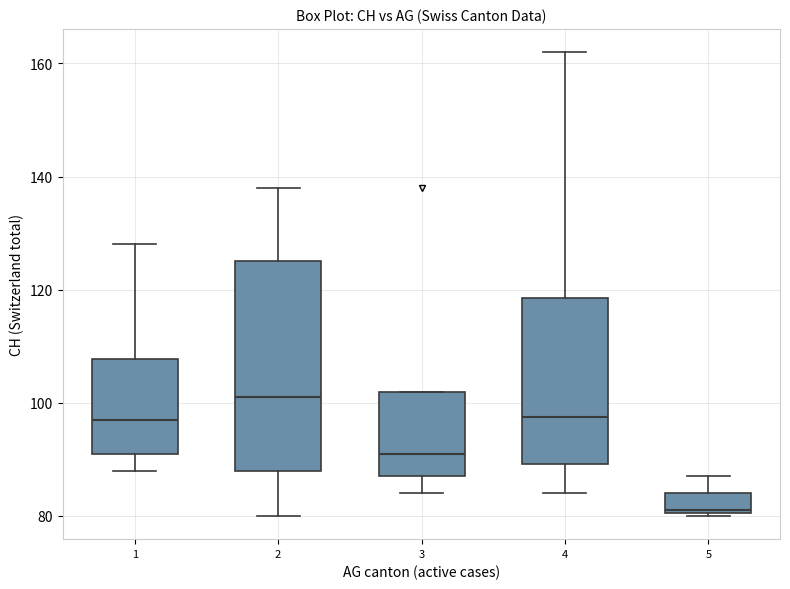

Which box is the tallest, from its lower edge to its upper edge?

2